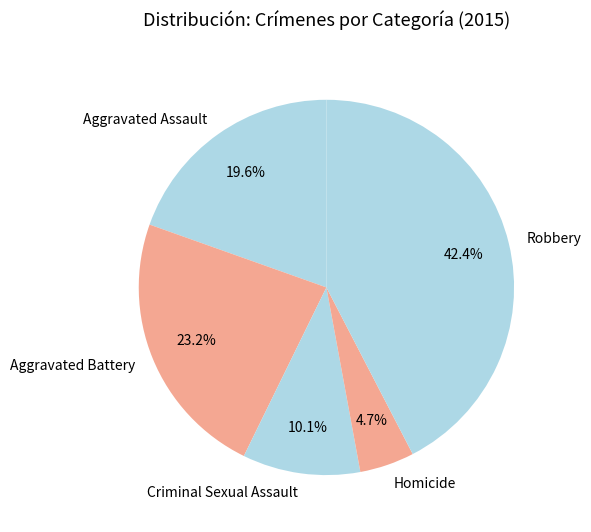

Is the sum of Criminal Sexual Assault and Robbery greater than half?

Yes